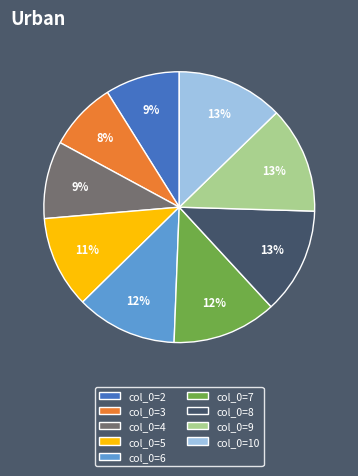

Does any single category account for the majority?

No